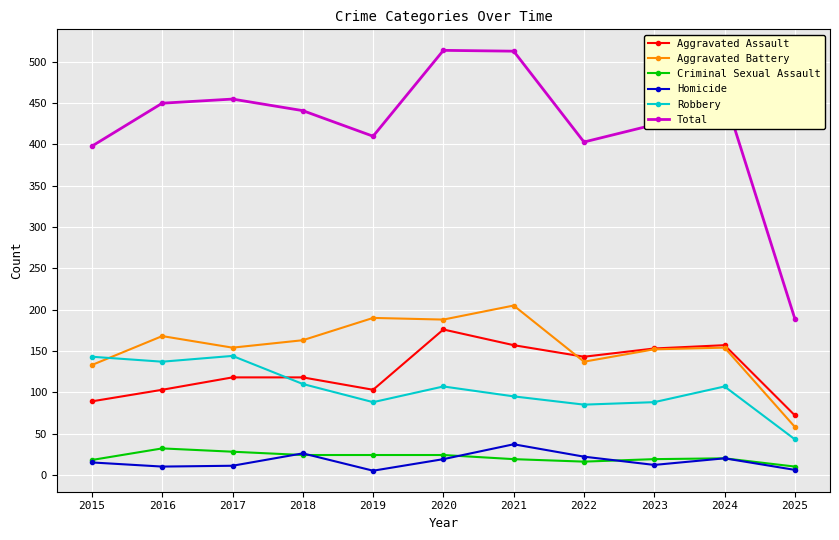

Which series has the largest total across all categories?

Total